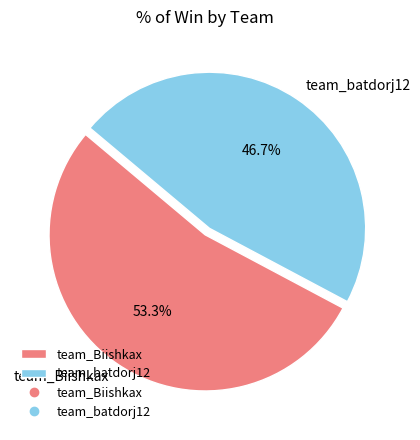

To the nearest percent, what percentage of the pie is team_batdorj12?

47%